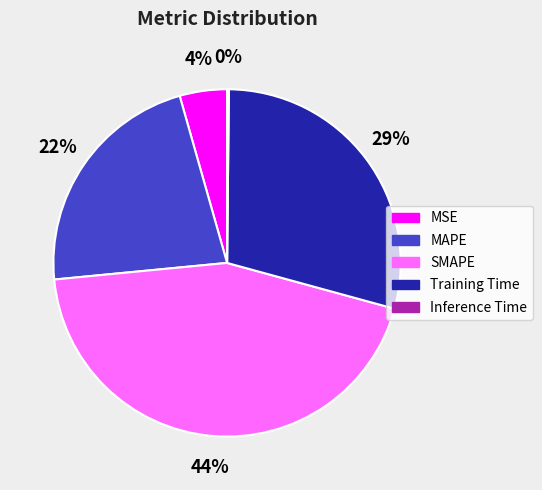

True or false: MAPE accounts for 22% of the total.

True